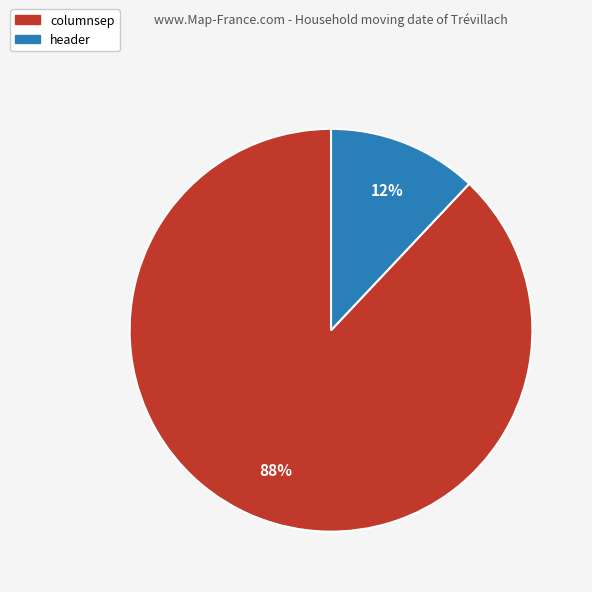

To the nearest percent, what percentage of the pie is header?

12%